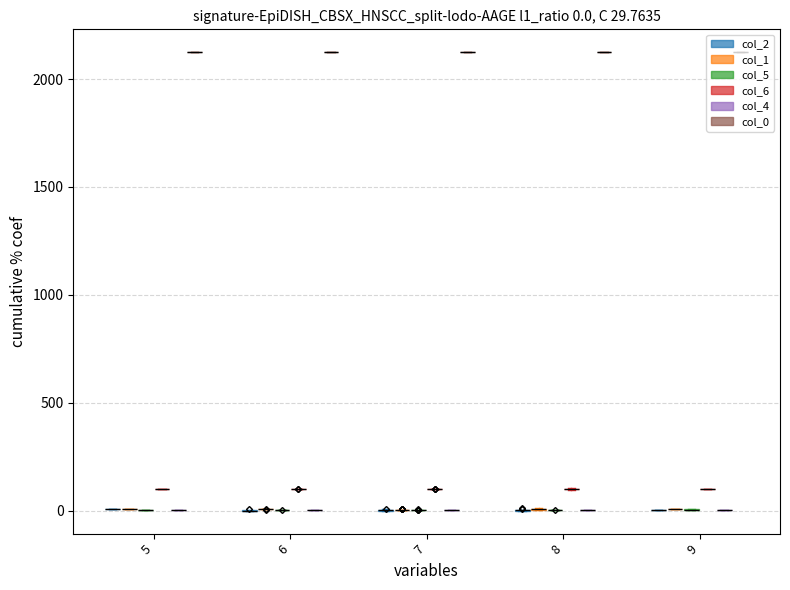

True or false: col_4 has a value of 0 at 34.

False